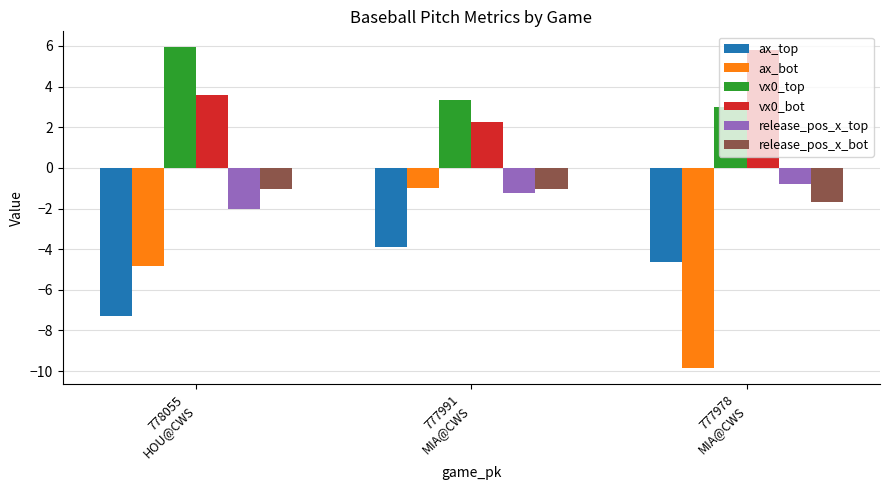

What is the total value across all series at 777978
MIA@CWS?

-8.2